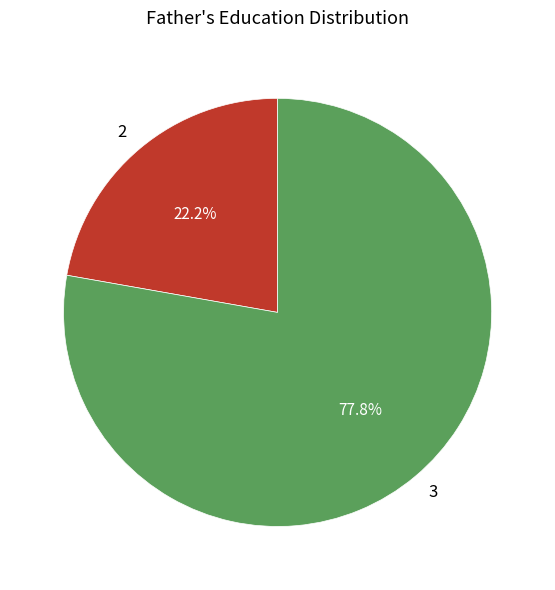

What is the largest slice in the pie chart?

3